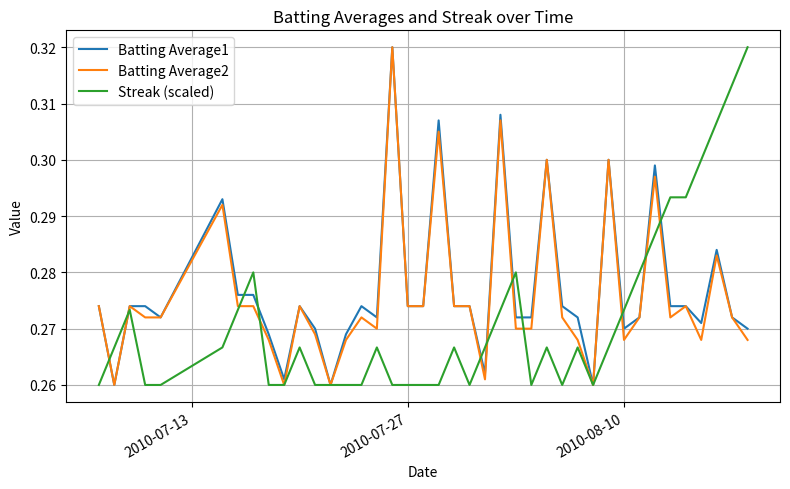

What are all the series names shown in the legend?

Batting Average1, Batting Average2, Streak (scaled)